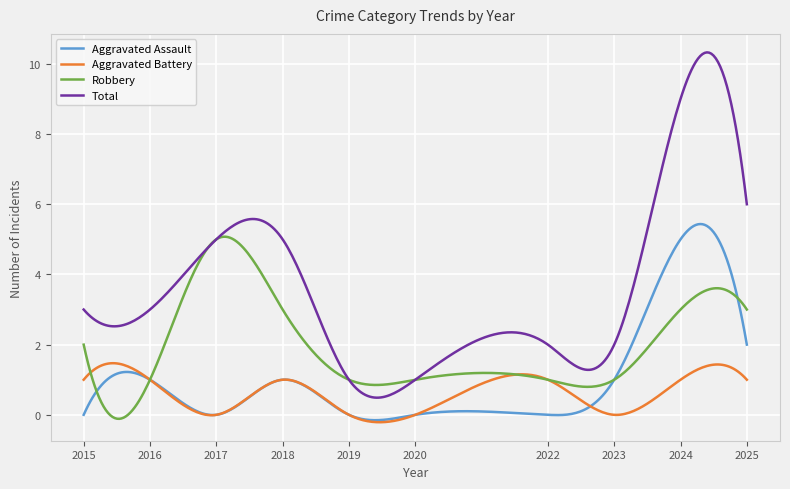

True or false: Aggravated Assault and Total intersect in this chart.

False